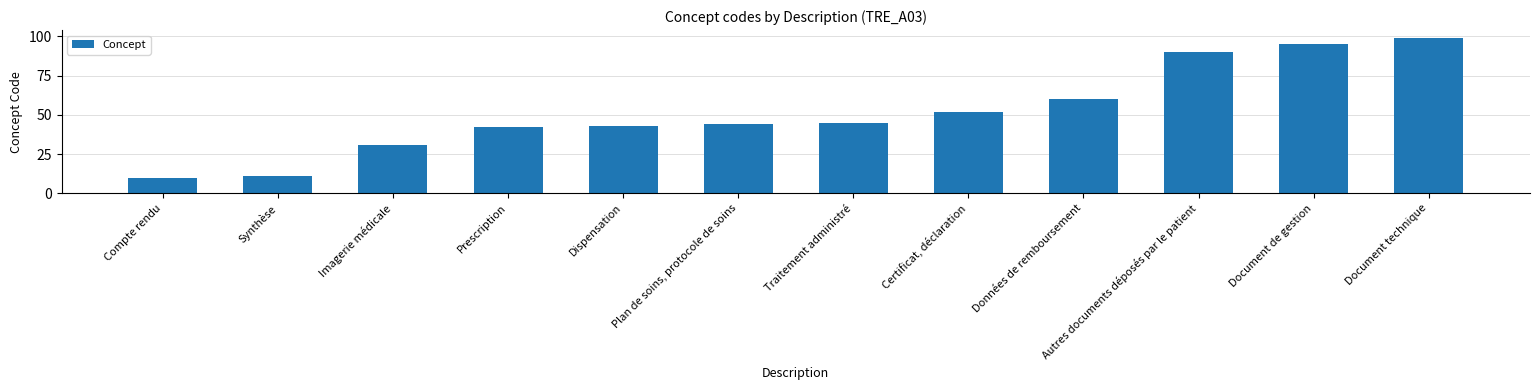

The value at Données de remboursement is 60. True or false?

True